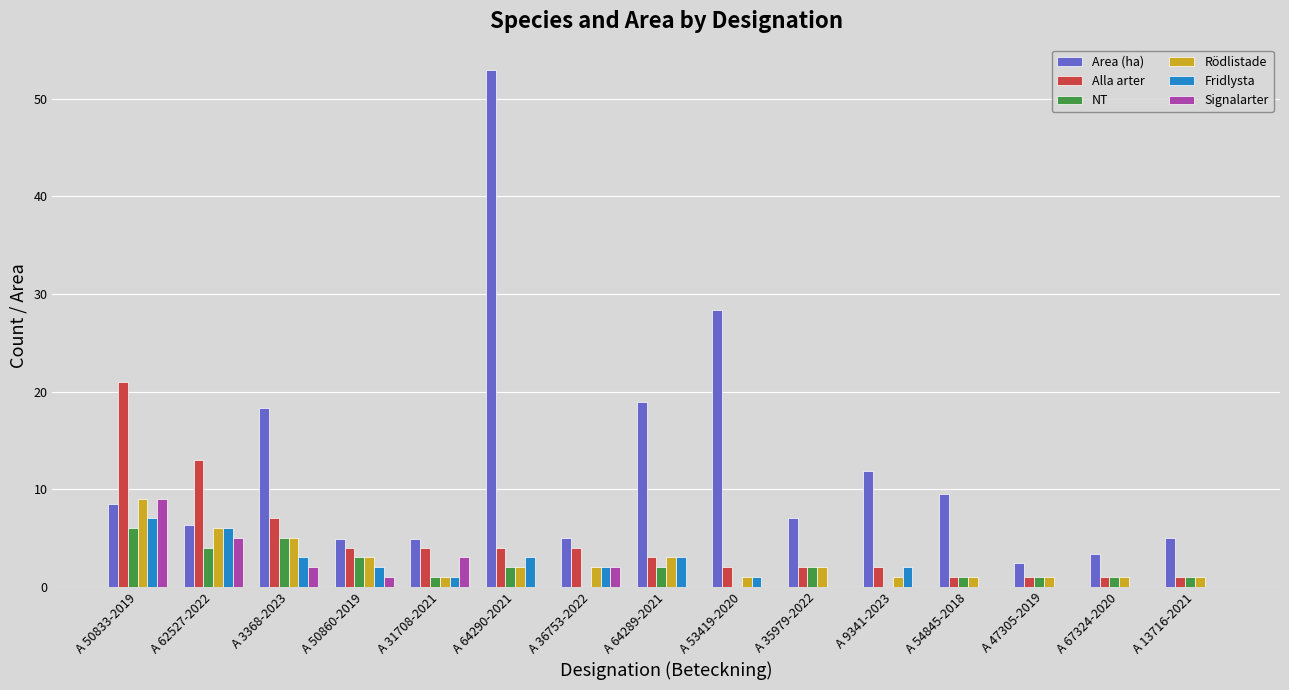

What is the sum of all Rödlistade values?

39.0